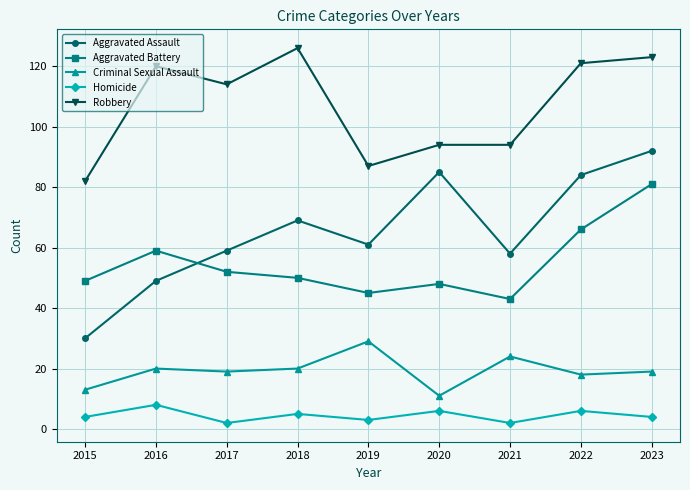

The Criminal Sexual Assault series shows 20 at 2018. True or false?

True